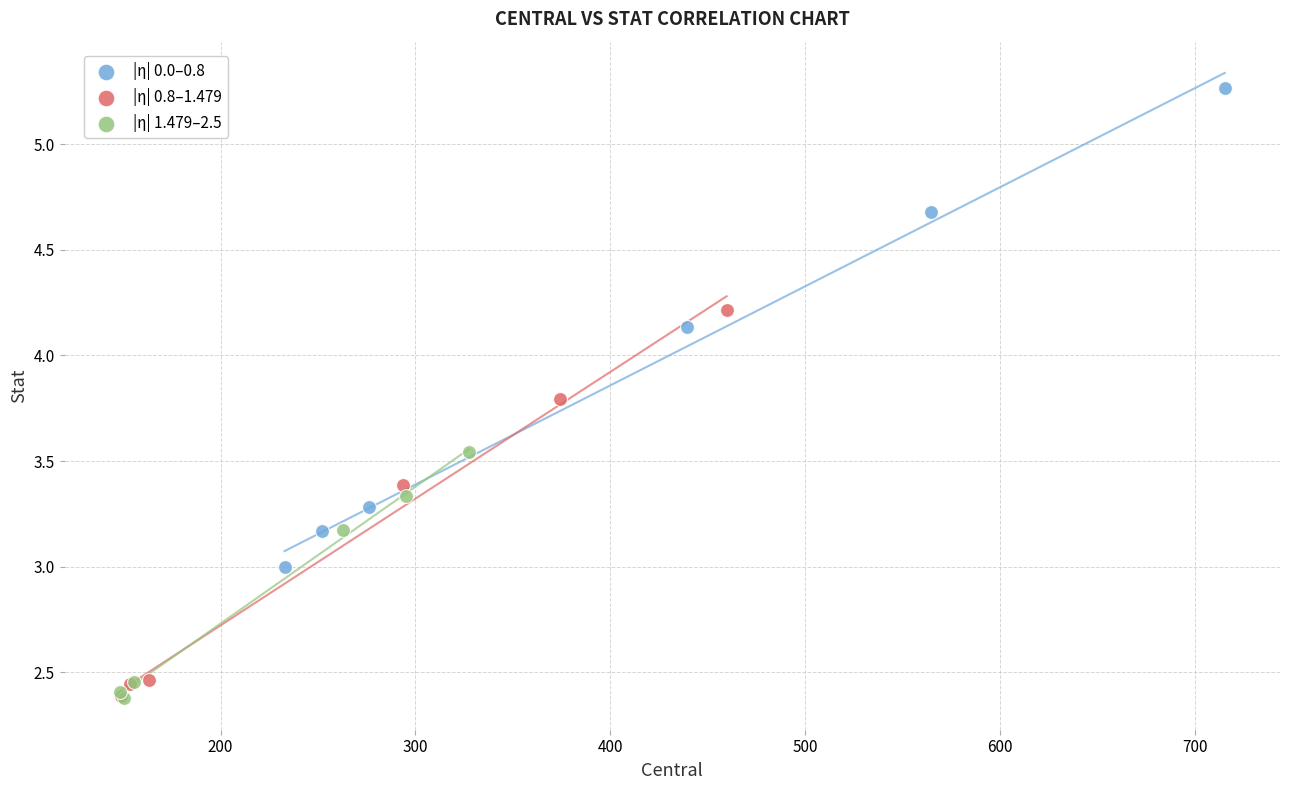

Which series has the largest Y range (max minus min)?

|η| 0.0–0.8